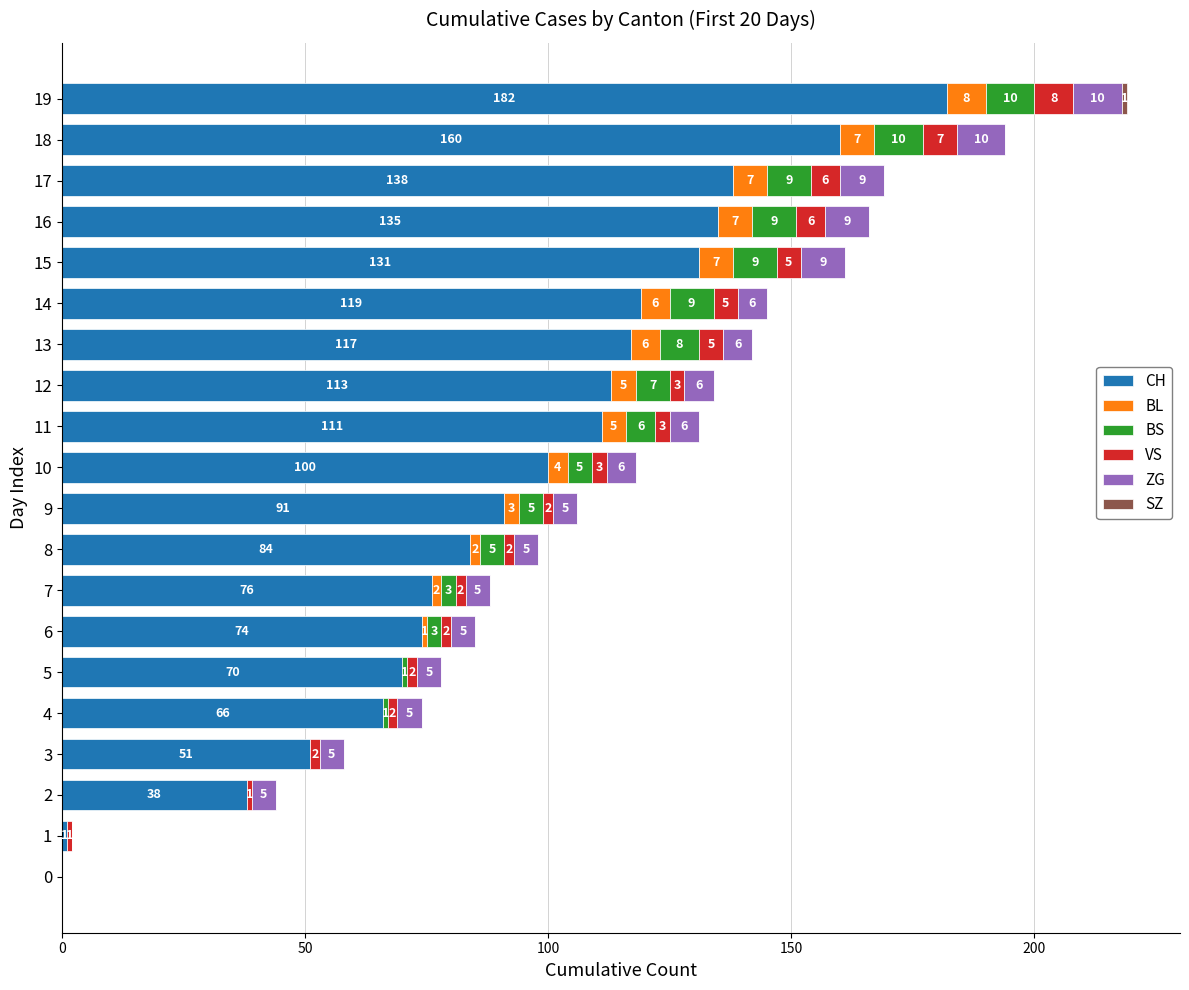

Which category has the highest value in the CH series?

19